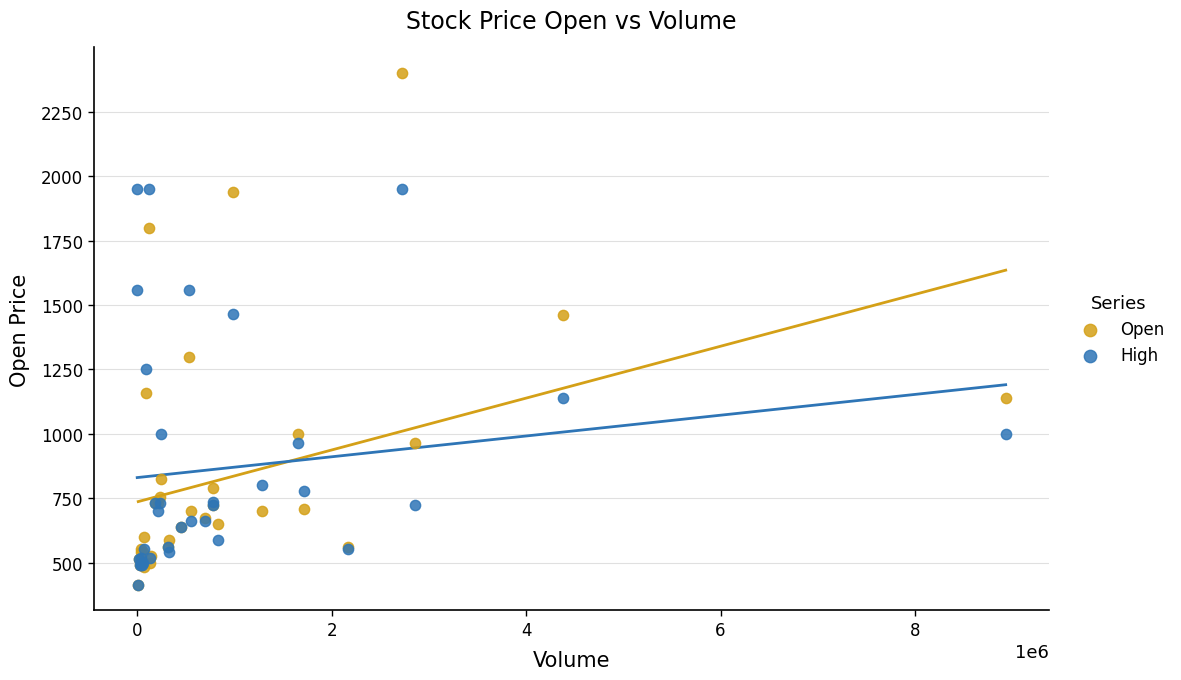

Which series has the widest spread of Y values?

Open